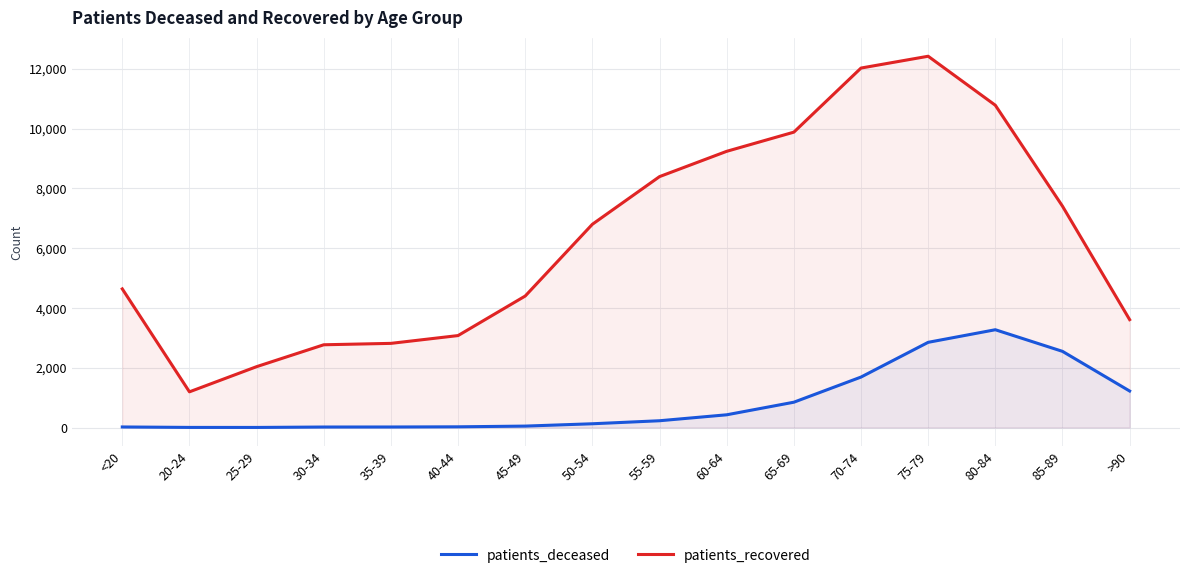

What is the sum of the patients_recovered values at 30-34 and <20?

7405